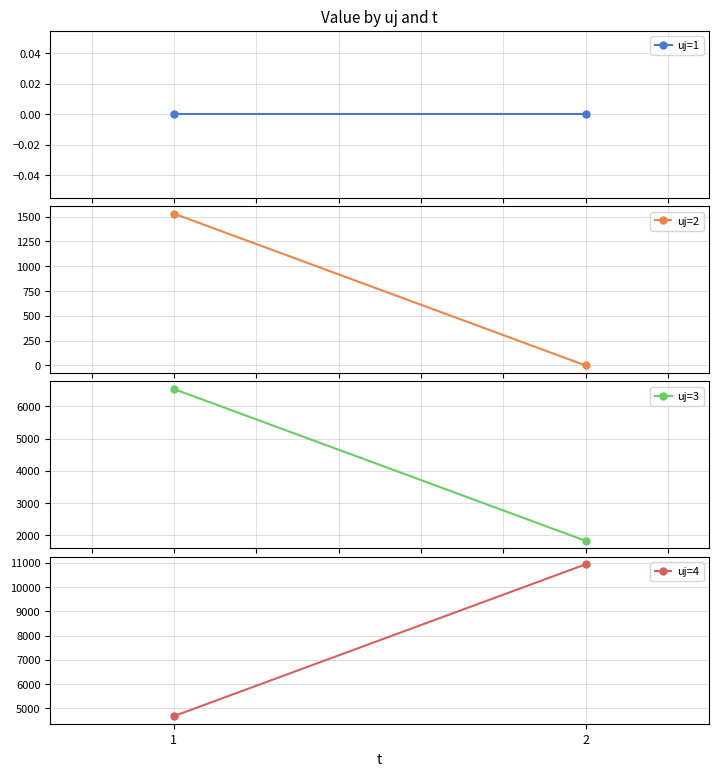

Is it true that uj=2 equals 1529.6 at 1?

True